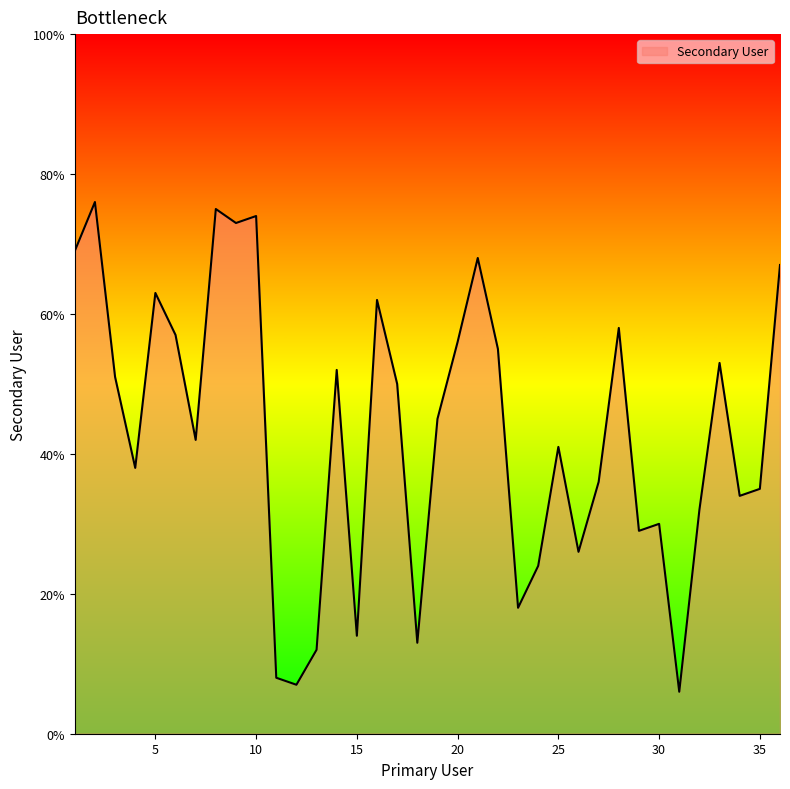

What is the greatest value displayed?

76